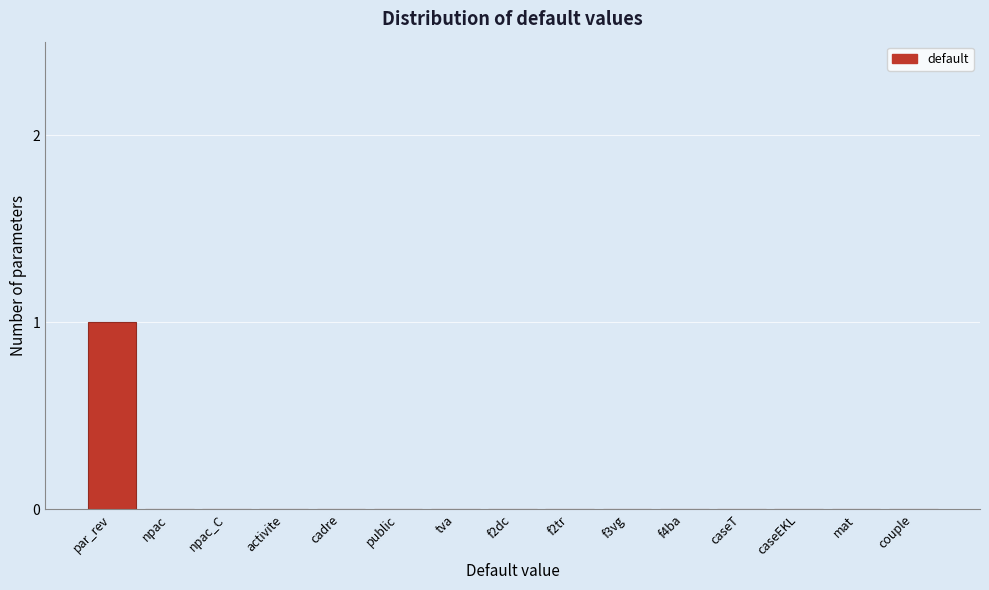

Reading left to right, what are all the values shown in this chart?

par_rev=1	npac=0	npac_C=0	activite=0	cadre=0	public=0	tva=0	f2dc=0	f2tr=0	f3vg=0	f4ba=0	caseT=0	caseEKL=0	mat=0	couple=0